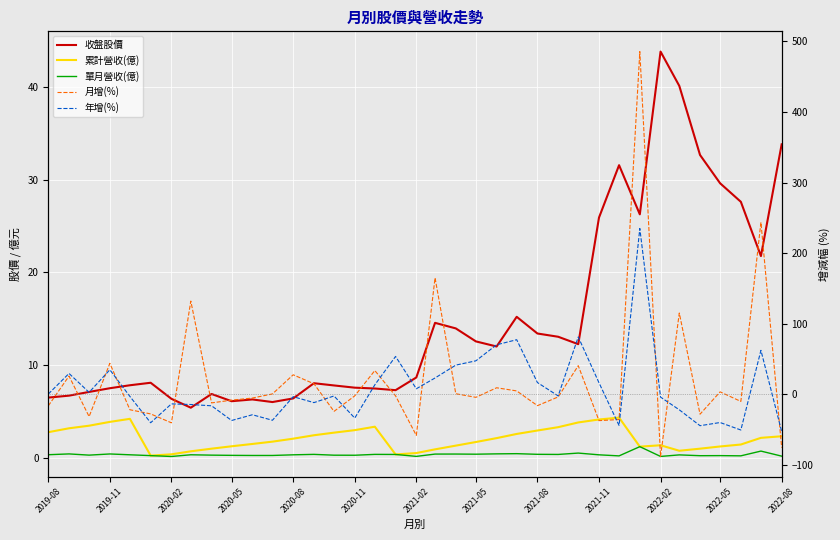

What is the smallest value displayed?

-87.9